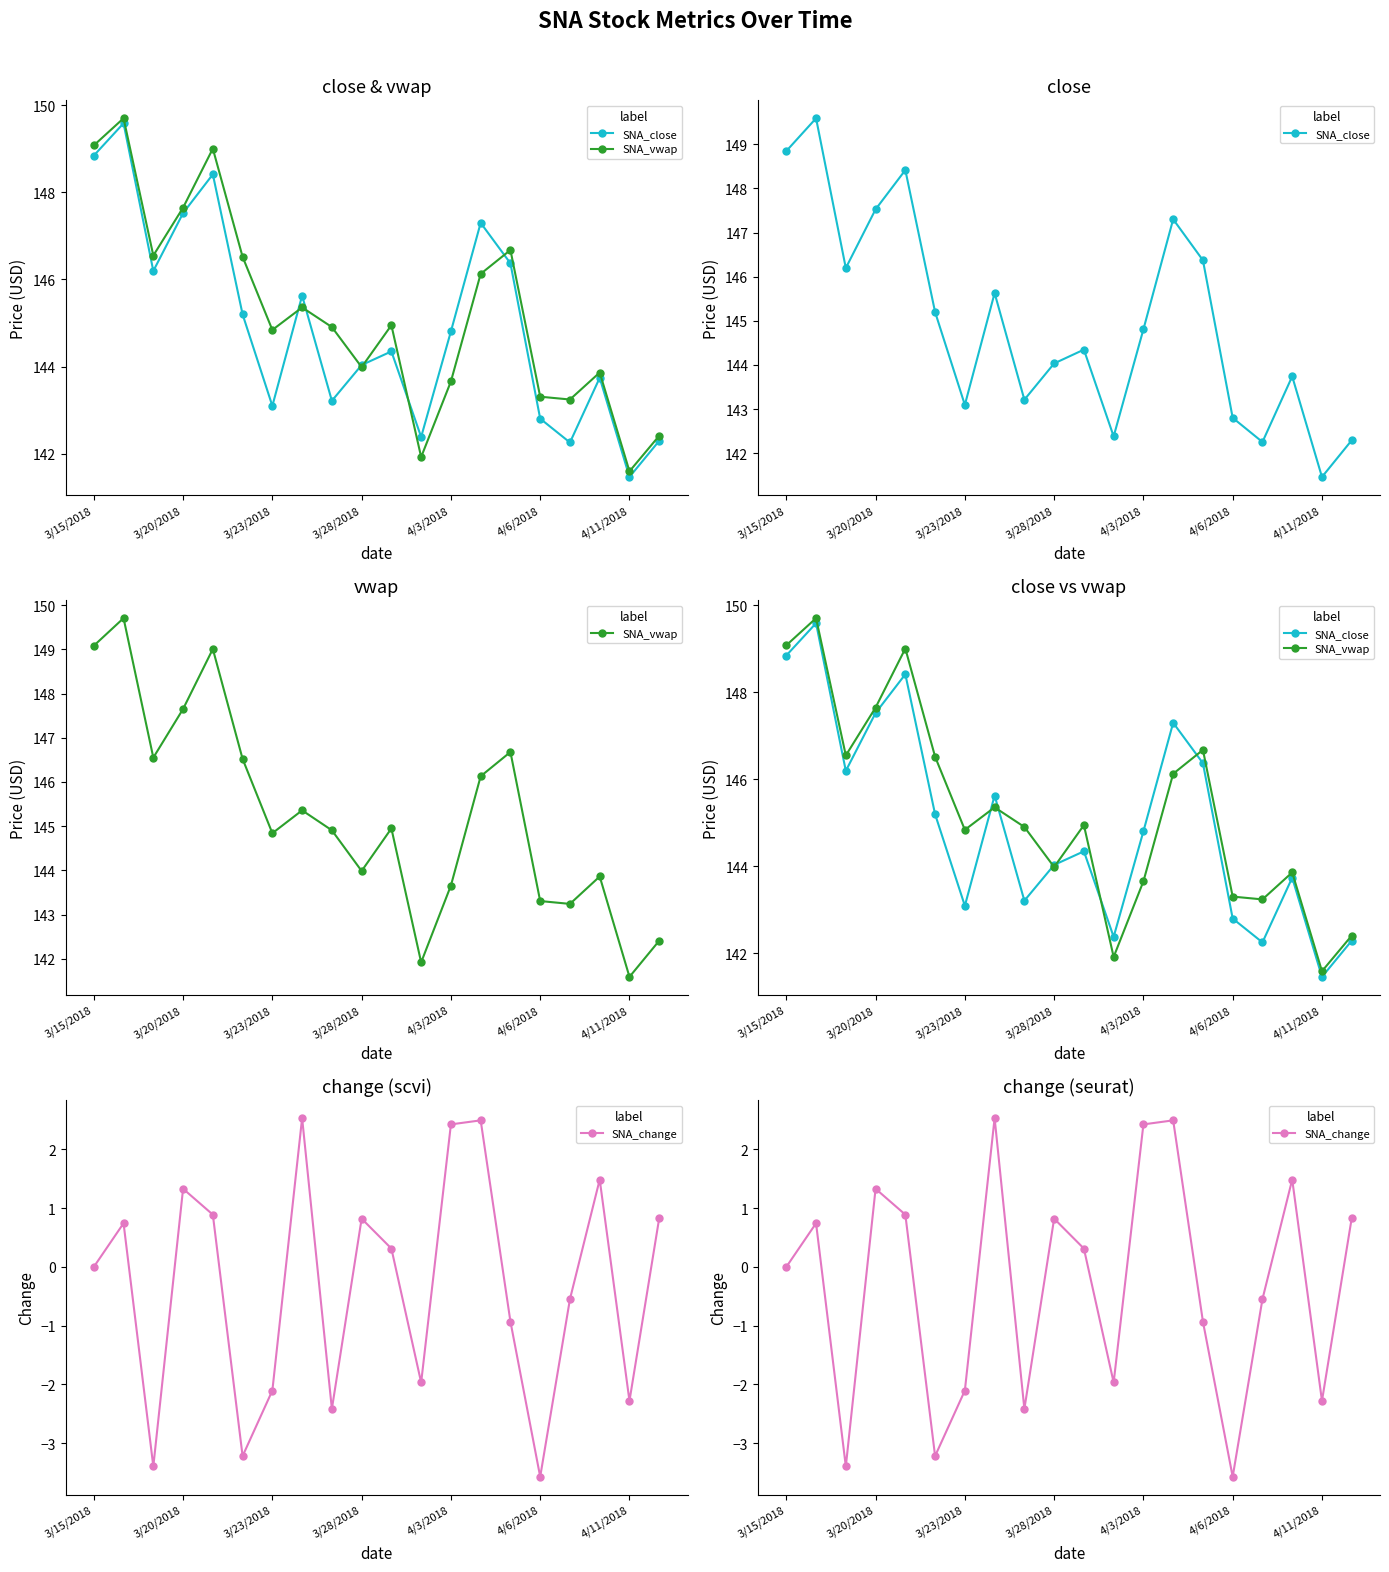

What is the total value across all series at 3/15/2018?

297.9